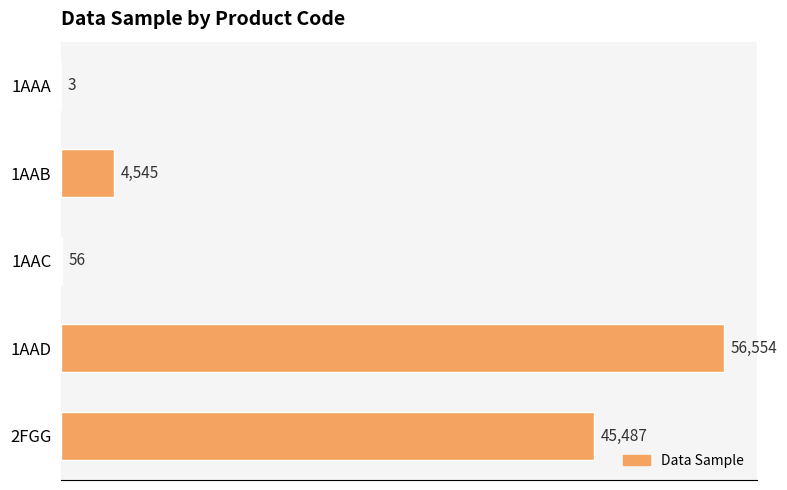

What is the greatest value displayed?

56554